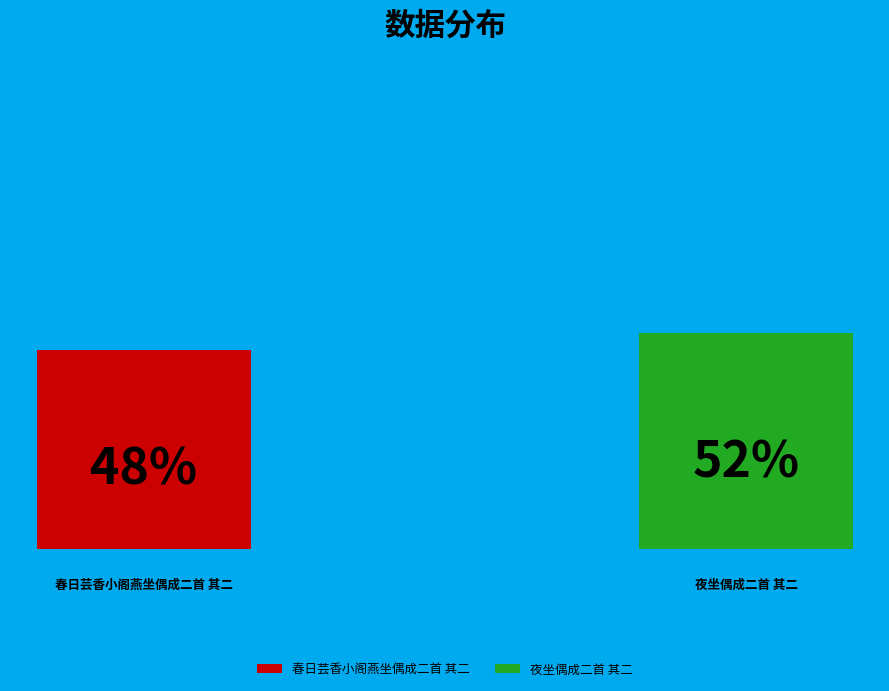

Does 春日芸香小阁燕坐偶成二首 其二 represent more than half of the total?

No